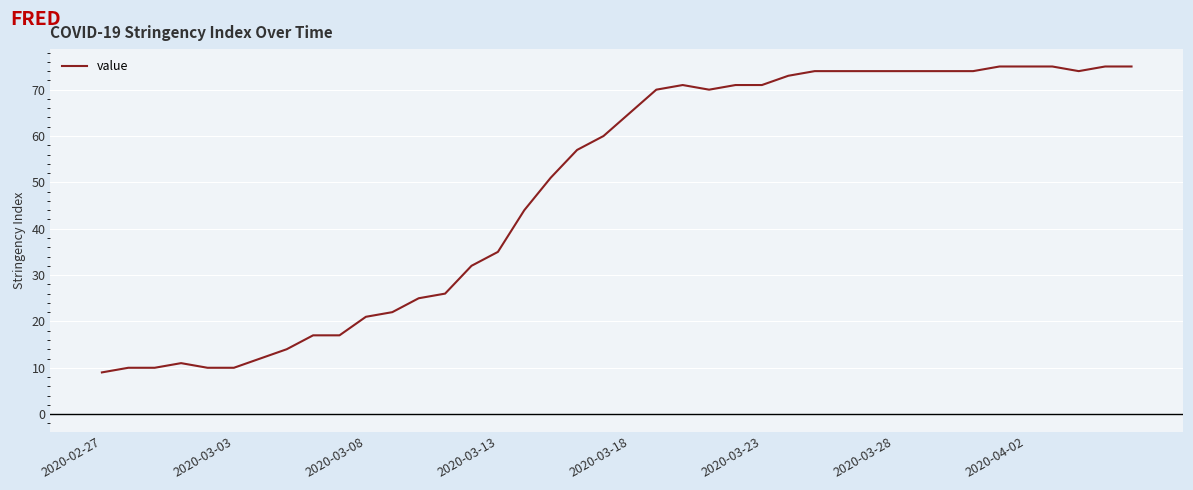

What is the maximum value shown in the chart?

75